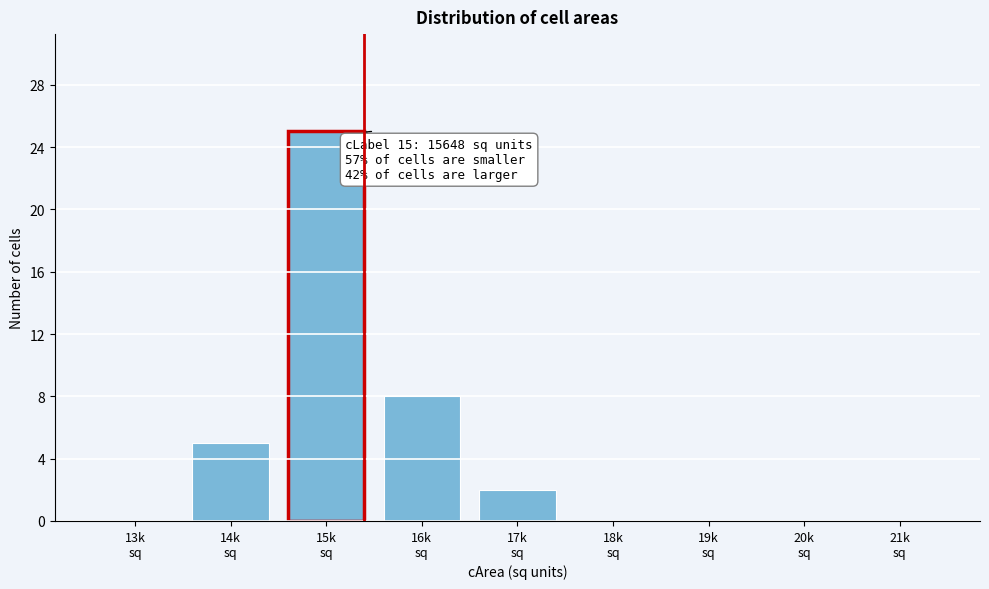

What is the sum of all values?

40